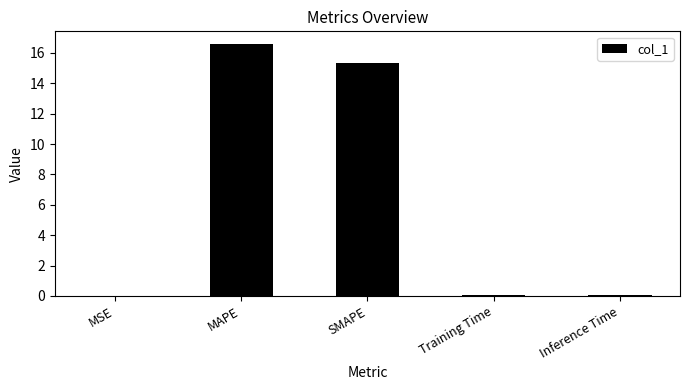

What is the sum of all values?

32.0